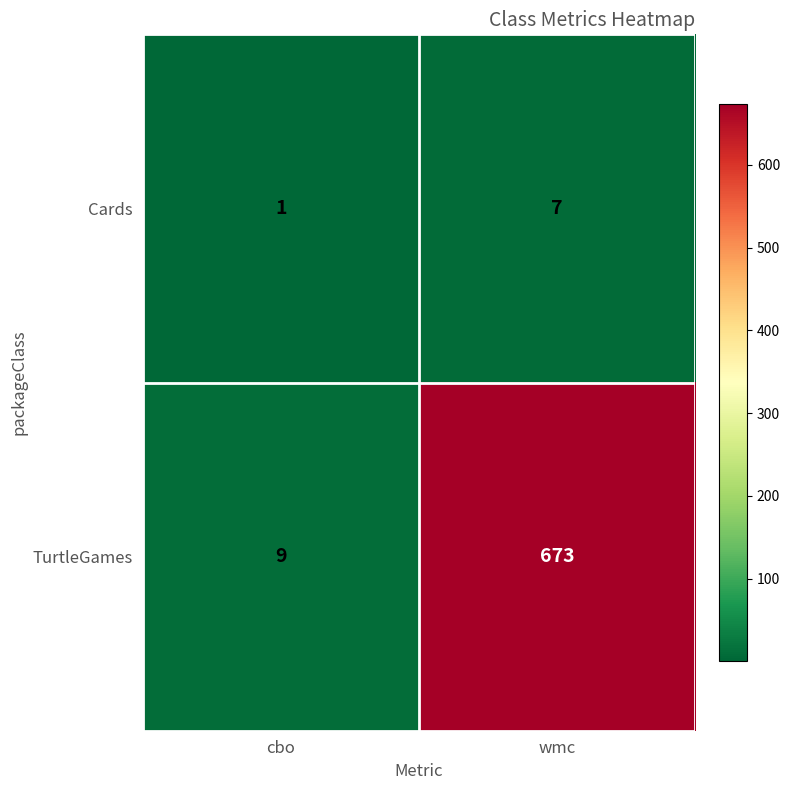

What is the approximate value of Cards at wmc?

7